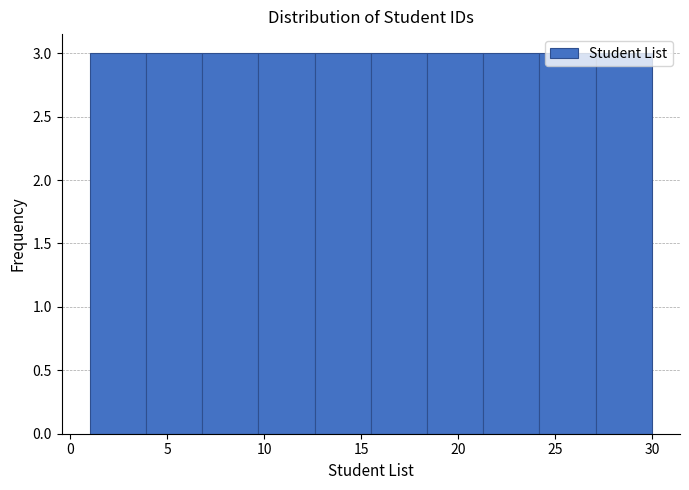

Reading left to right, transcribe this chart: for each bar, give the range it covers on the x-axis and its height. Neither the bar edges nor the heights are printed on the chart, so give them approximately, as read against the axes.

1.0 to 3.9: 3
3.9 to 6.8: 3
6.8 to 9.7: 3
9.7 to 12.6: 3
12.6 to 15.5: 3
15.5 to 18.4: 3
18.4 to 21.3: 3
21.3 to 24.2: 3
24.2 to 27.1: 3
27.1 to 30.0: 3